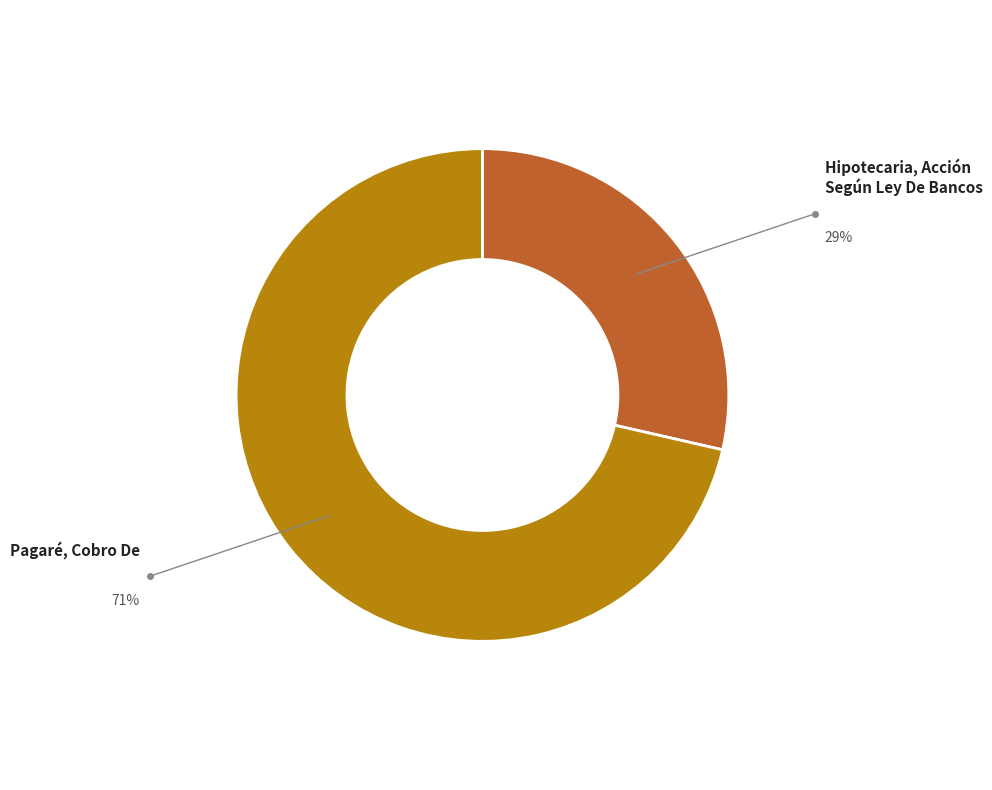

Rank the categories by value from highest to lowest.

Pagaré, Cobro De, Hipotecaria, Acción Según Ley De Bancos